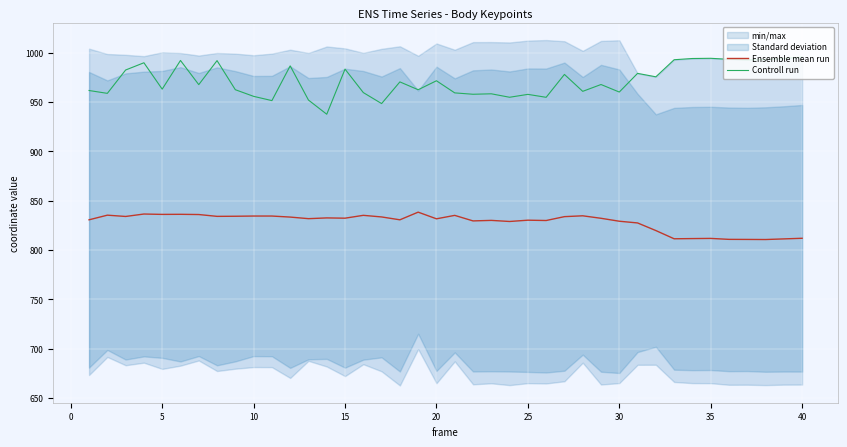

True or false: Controll run and Ensemble mean run cross at least once.

False